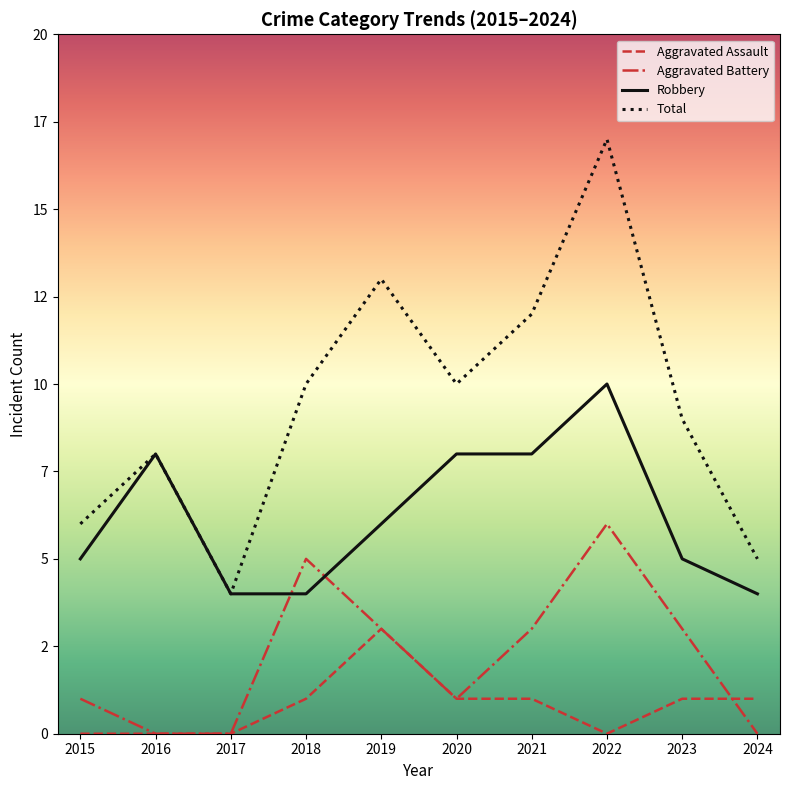

The value of Aggravated Assault at 2022 is 0. True or false?

True